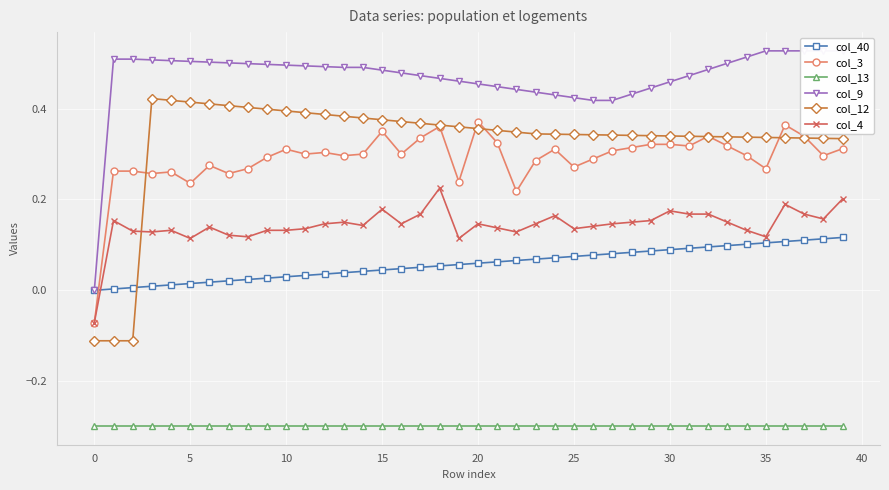

The col_3 series shows -0.0 at 0. True or false?

False